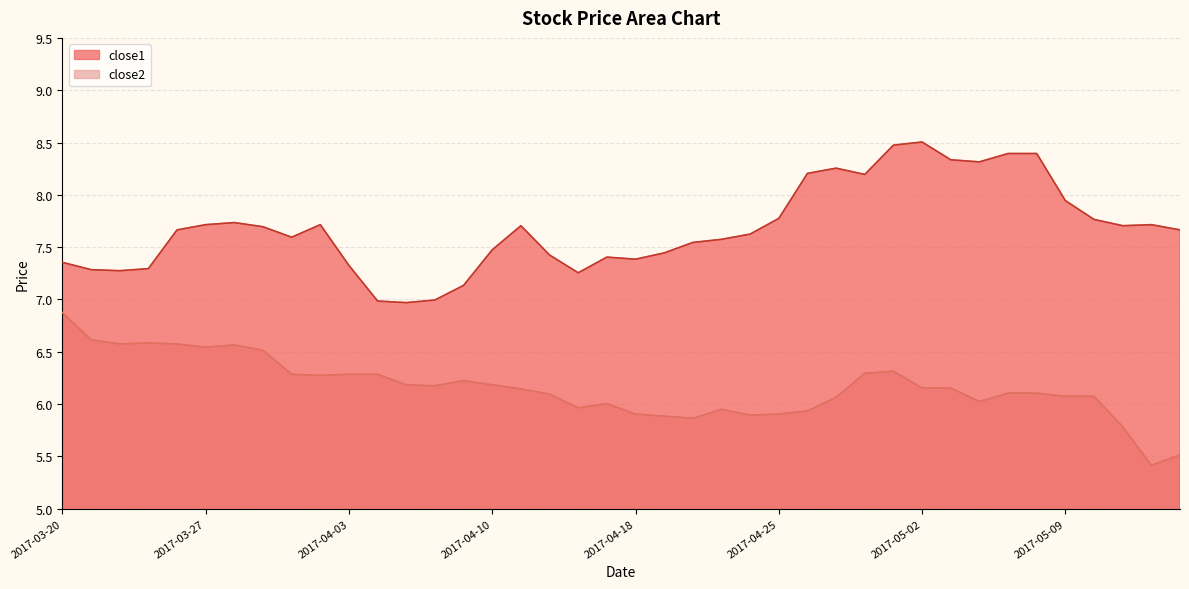

What position from the right is 2017-03-22?

38